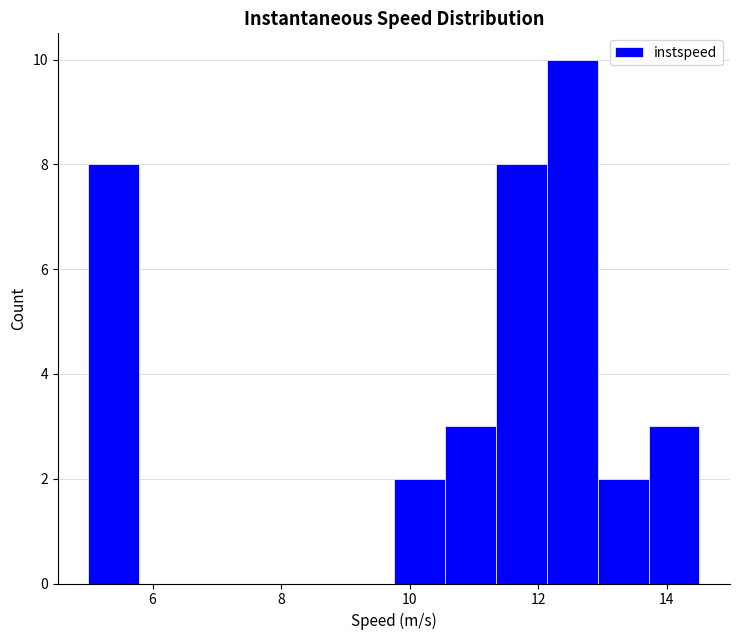

Read against the x-axis, roughly where is the centre of the tallest bar?

12.6